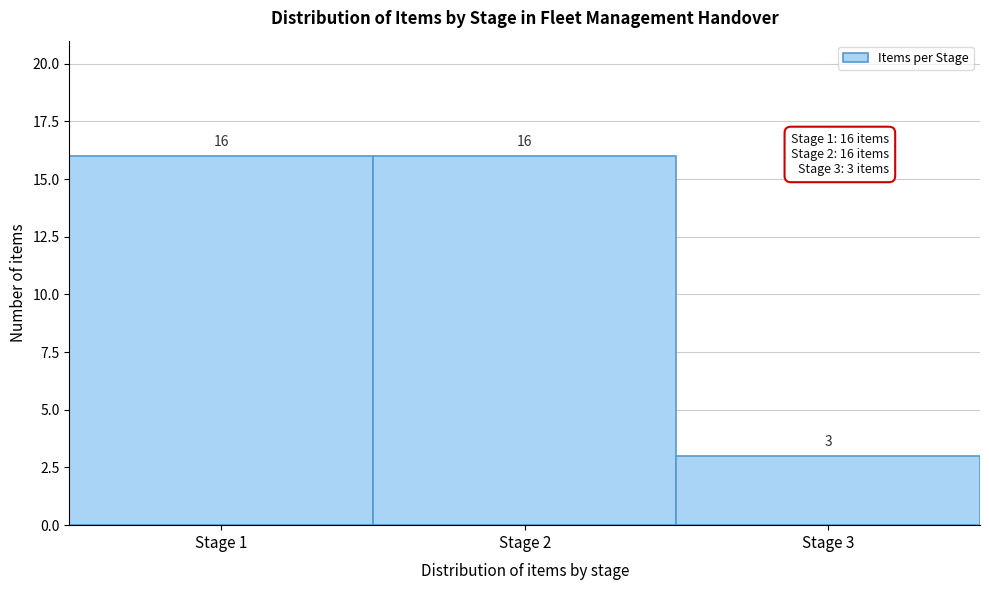

Reading right to left, transcribe all the data shown in this chart.

Stage 3=3	Stage 2=16	Stage 1=16